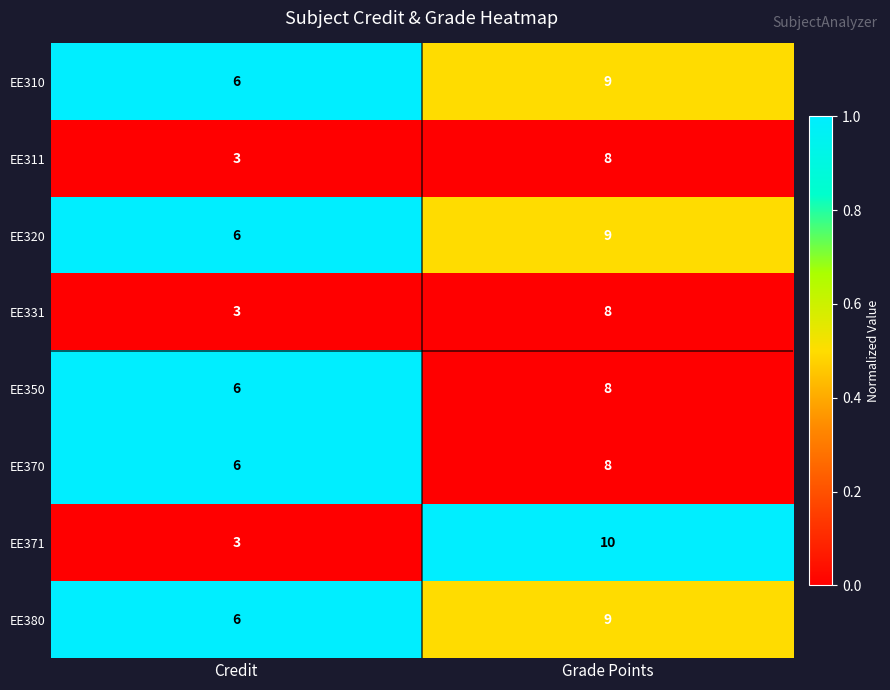

At which category is the sum across all series the highest?

Grade Points